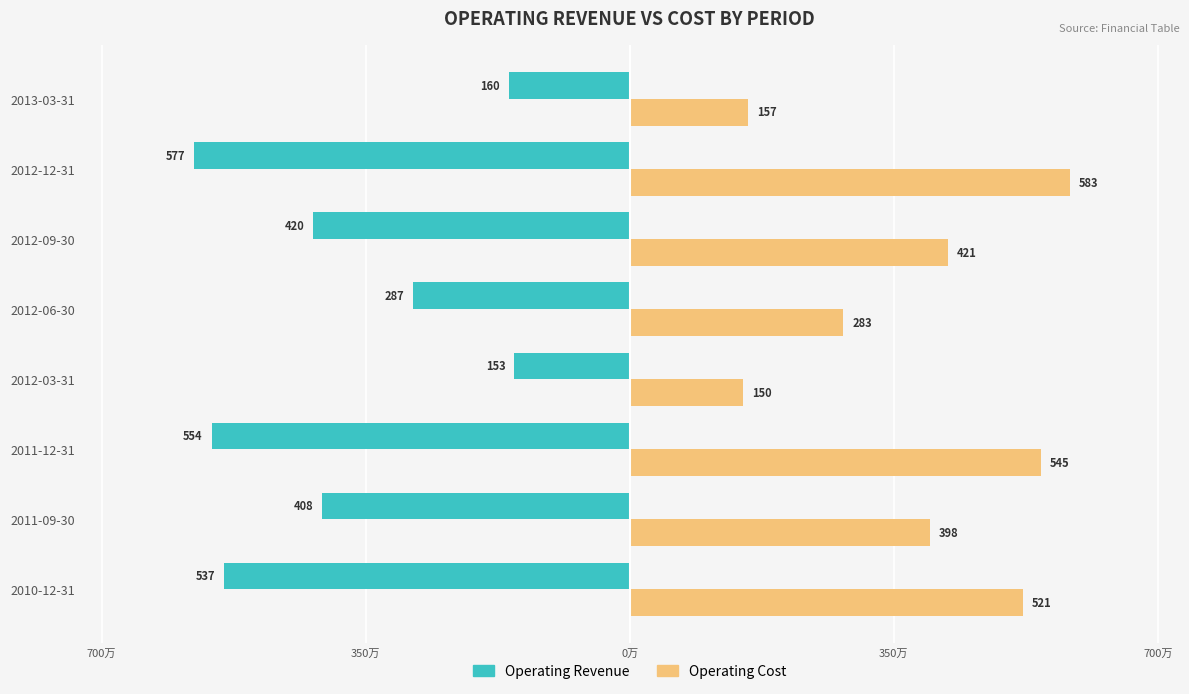

What are all the series names shown in the legend?

Operating Revenue, Operating Cost